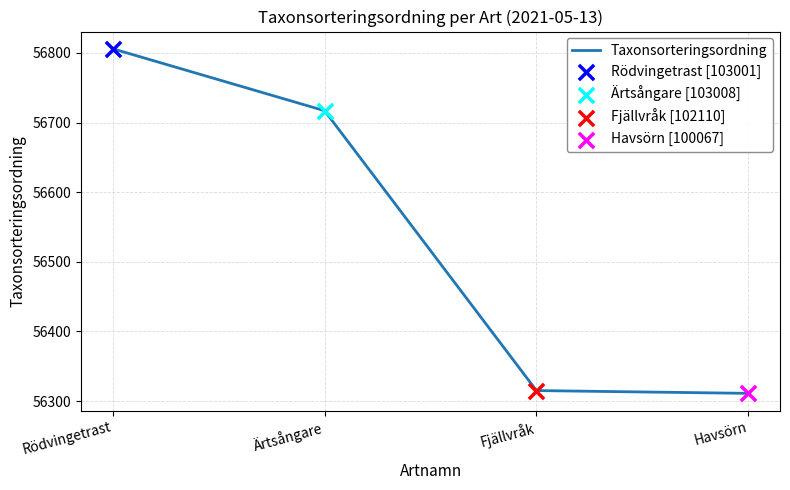

Approximately how many times larger is the value at Havsörn compared to Rödvingetrast?

1.0